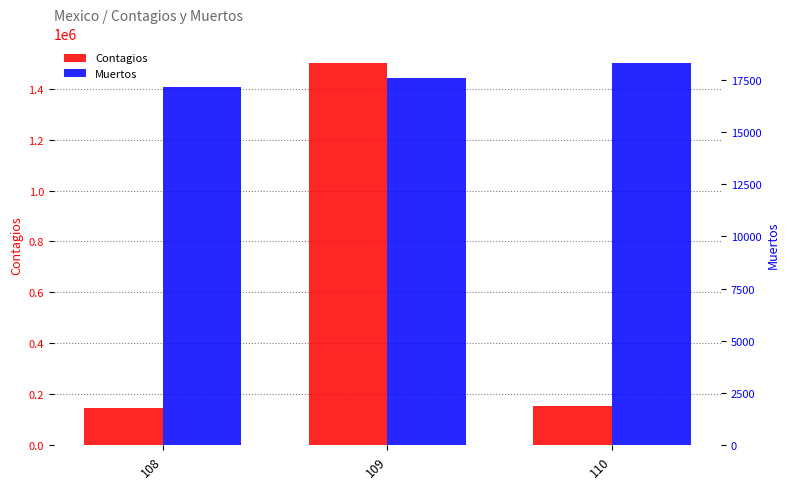

Reading right to left, list all the values displayed in this chart.

Contagios: 154863	1502256	146837
Muertos: 18310	17580	17141